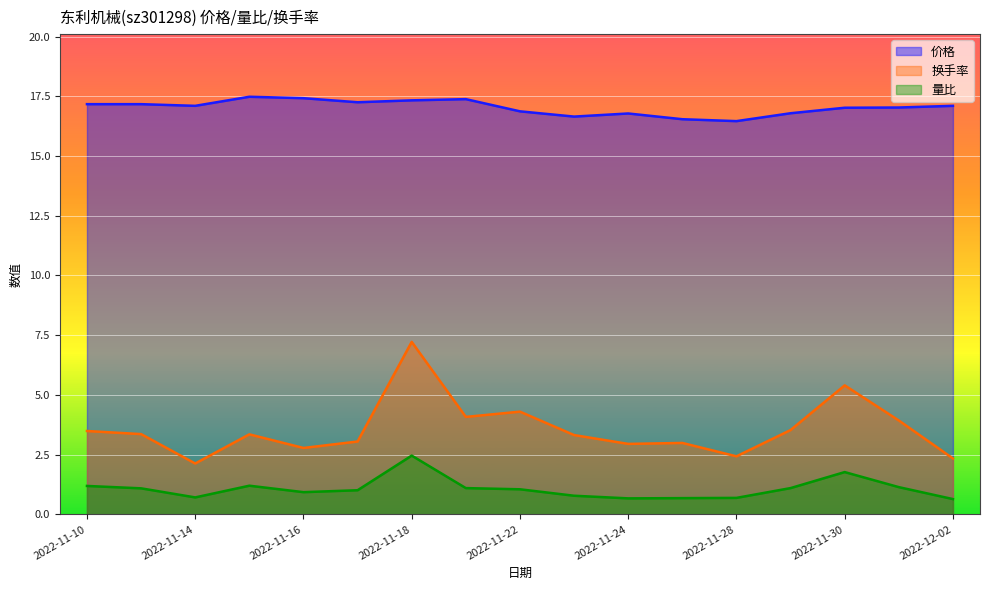

Rank the series at 2022-11-22 from lowest to highest value.

量比, 换手率, 价格